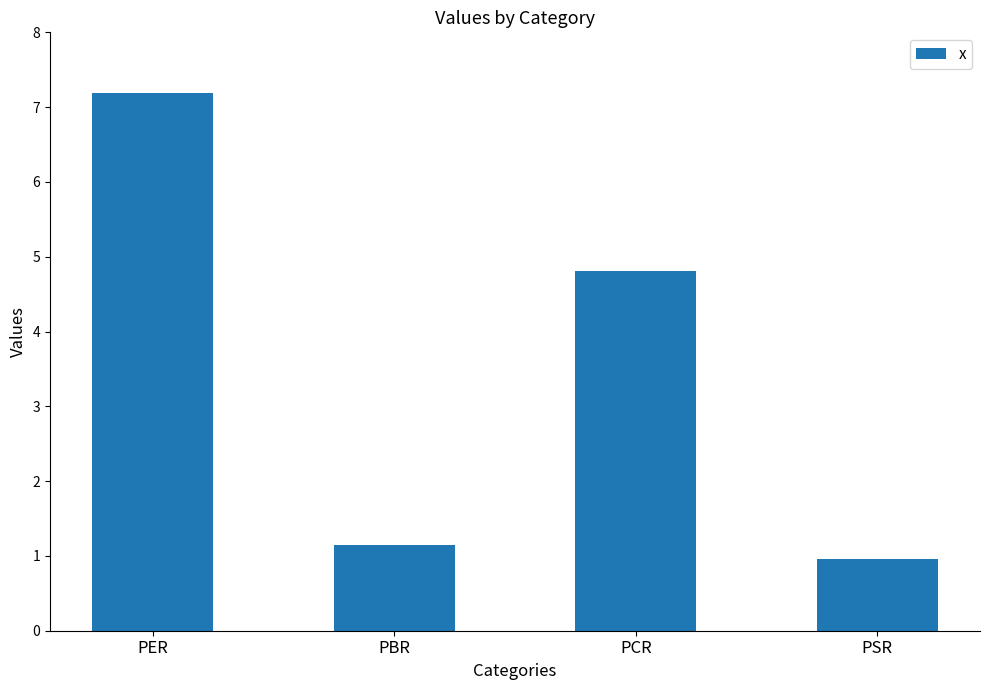

Rank the categories by value from lowest to highest.

PSR, PBR, PCR, PER